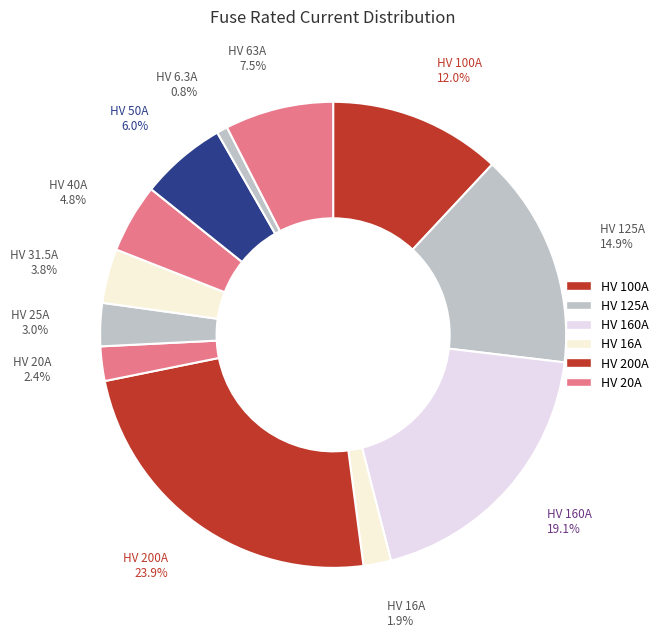

Rank the categories by value from highest to lowest.

HV 200A, HV 160A, HV 125A, HV 100A, HV 63A, HV 50A, HV 40A, HV 31.5A, HV 25A, HV 20A, HV 16A, HV 6.3A